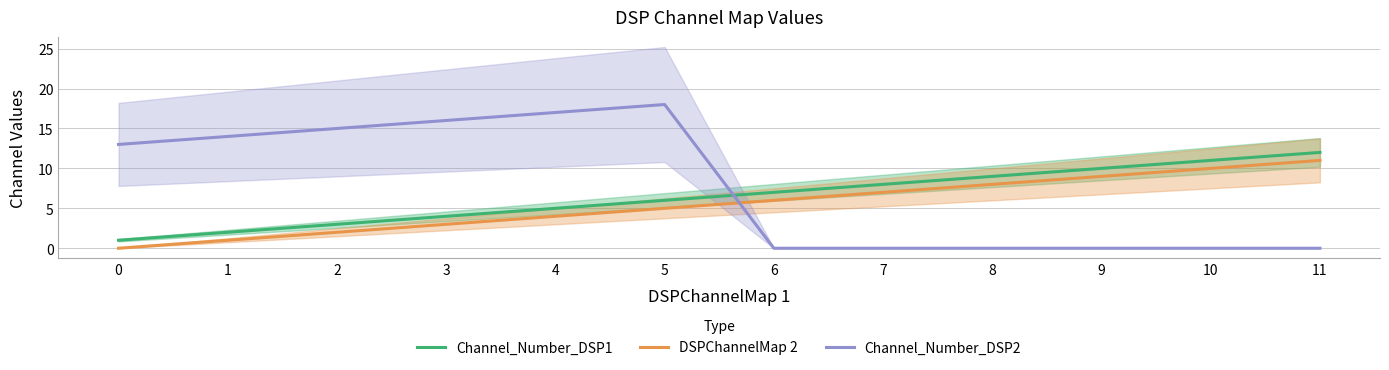

At which category is the sum across all series the highest?

5